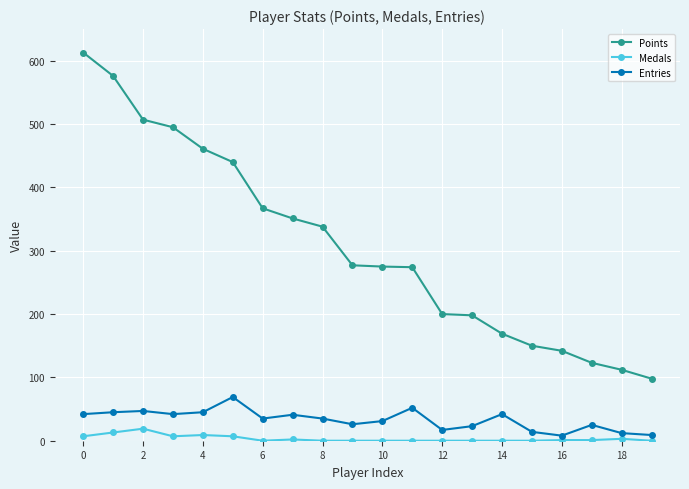

Which series has the largest total across all categories?

Points